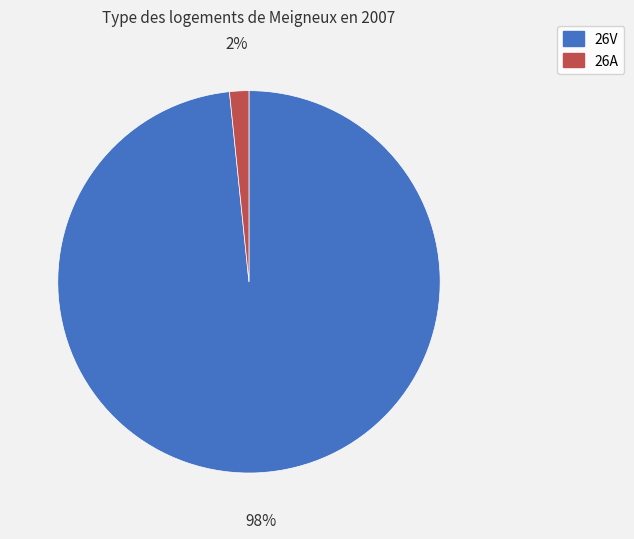

To the nearest percent, what percentage of the pie is 26V?

98%